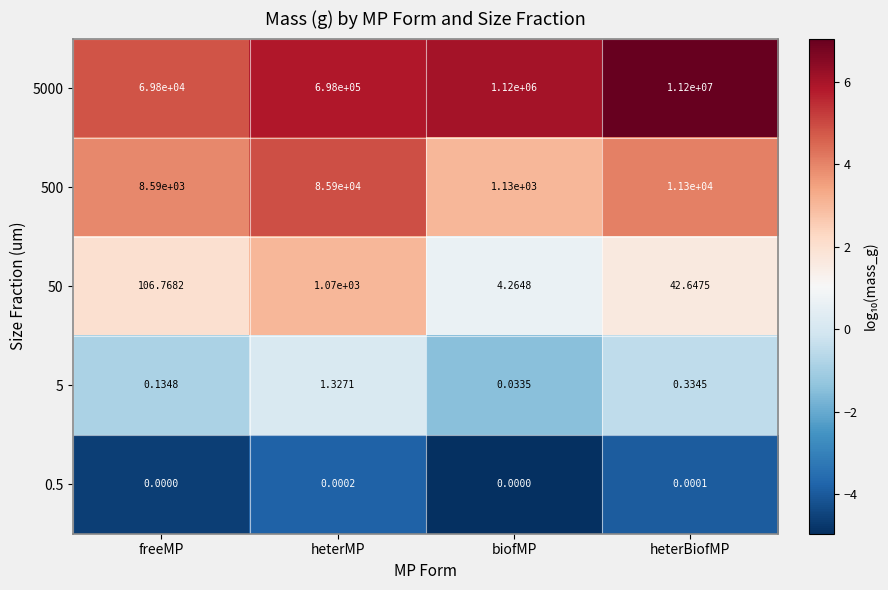

At which category is the sum across all series the highest?

heterBiofMP